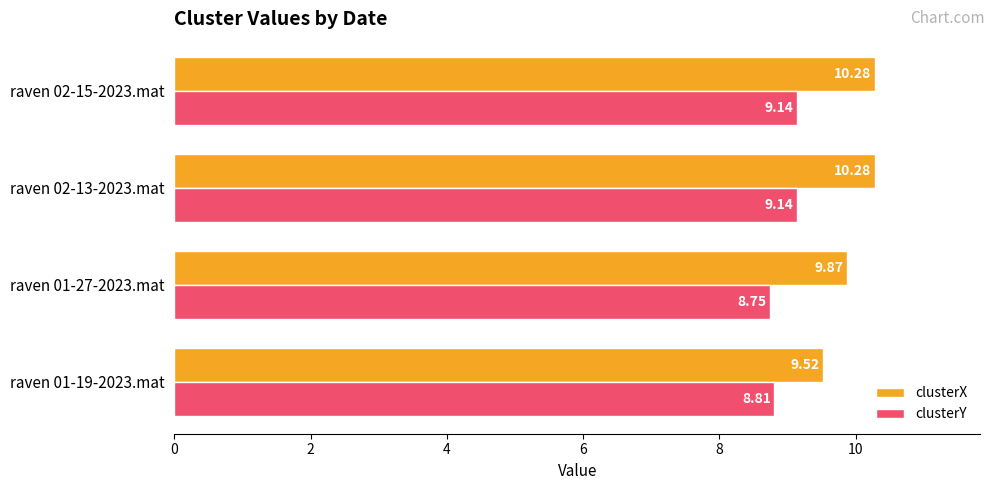

List the series in order of their peak value, highest first.

clusterX, clusterY